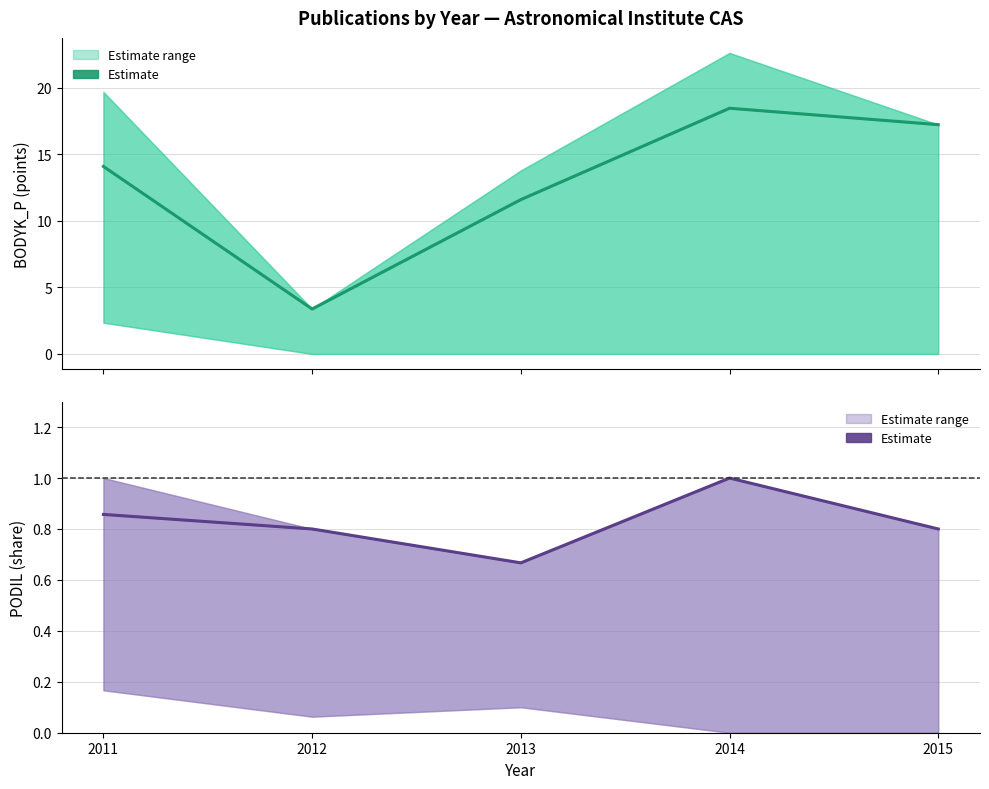

At how many categories does at least one series exceed 17?

2